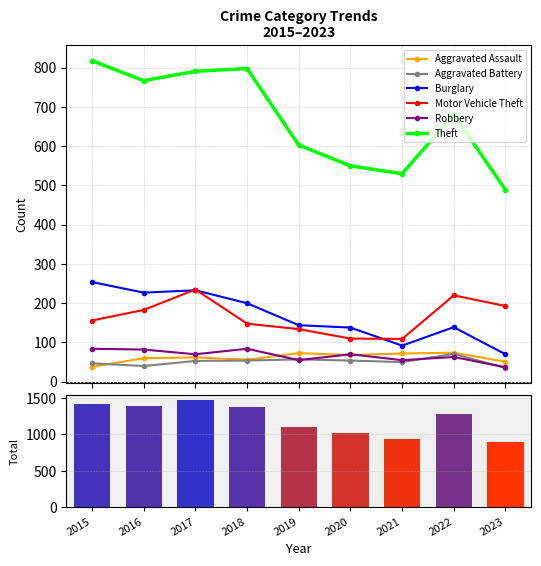

How many data points does each series have?

9